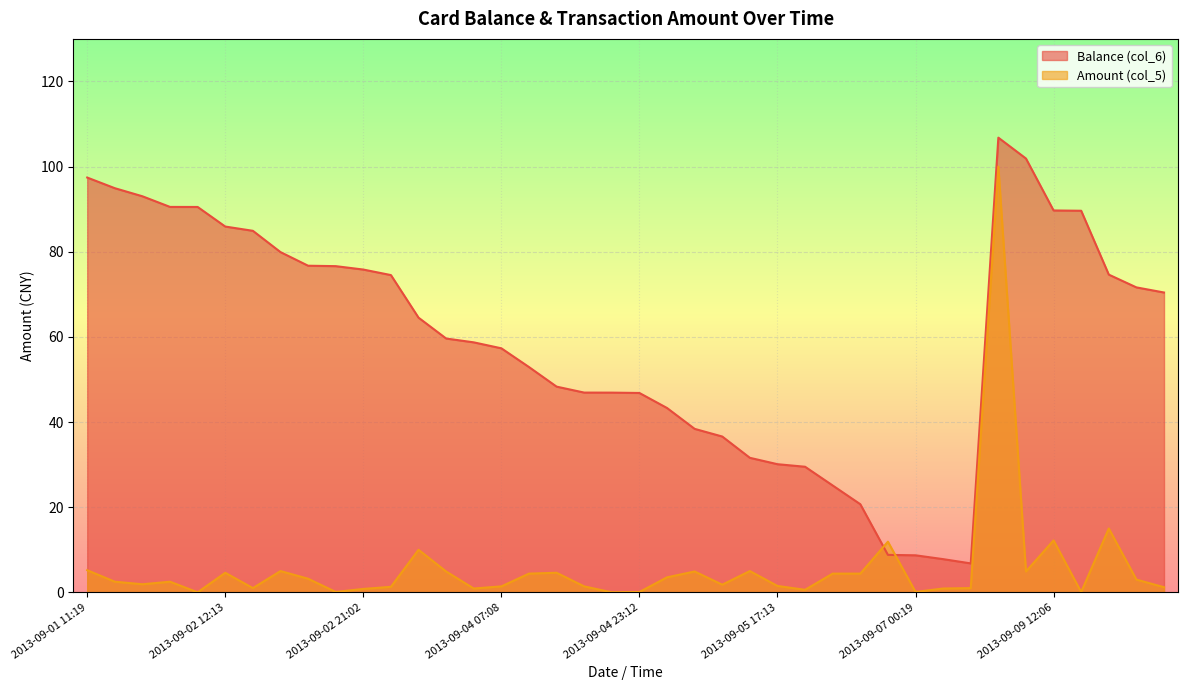

What is the greatest value displayed?

106.8